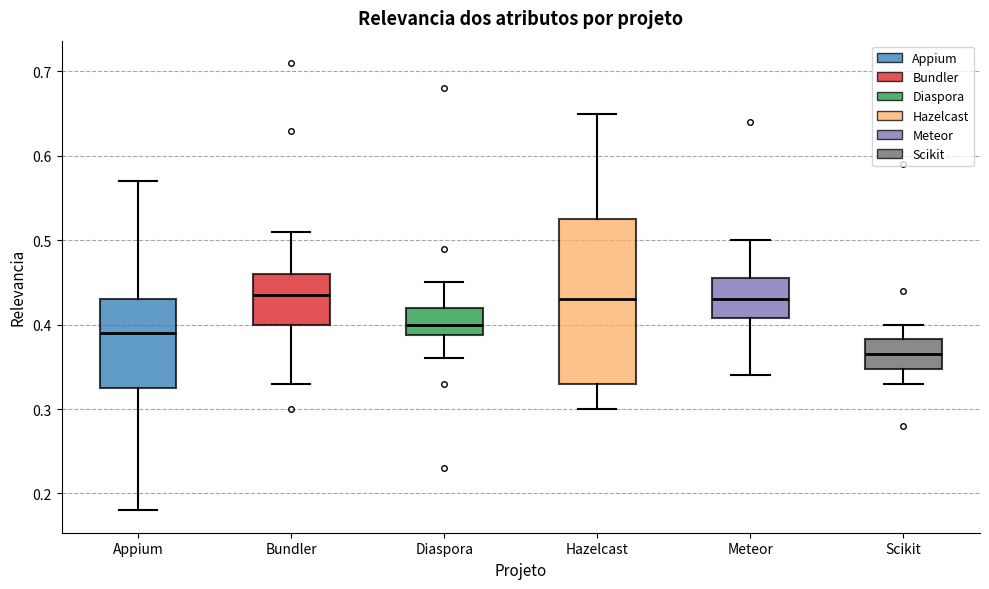

Which box's median line is the lowest?

Scikit